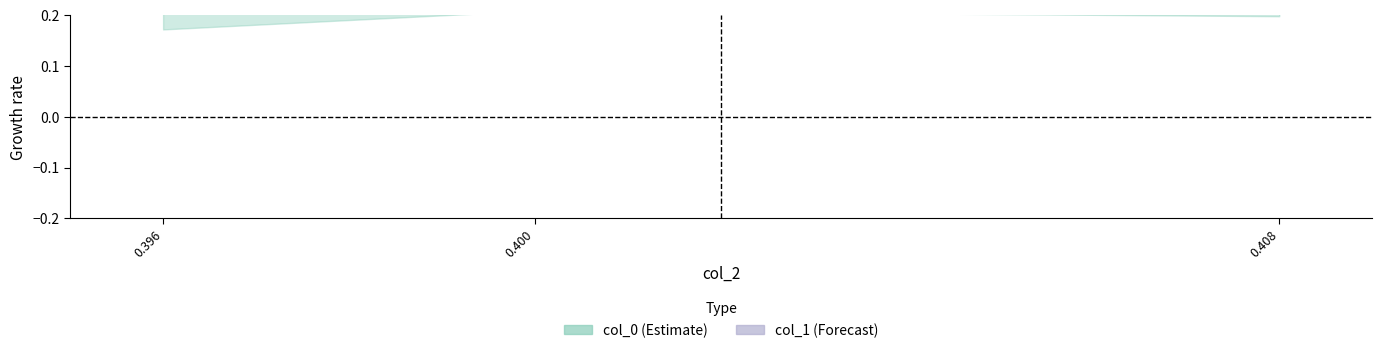

Which series has the largest range (max minus min)?

col_0